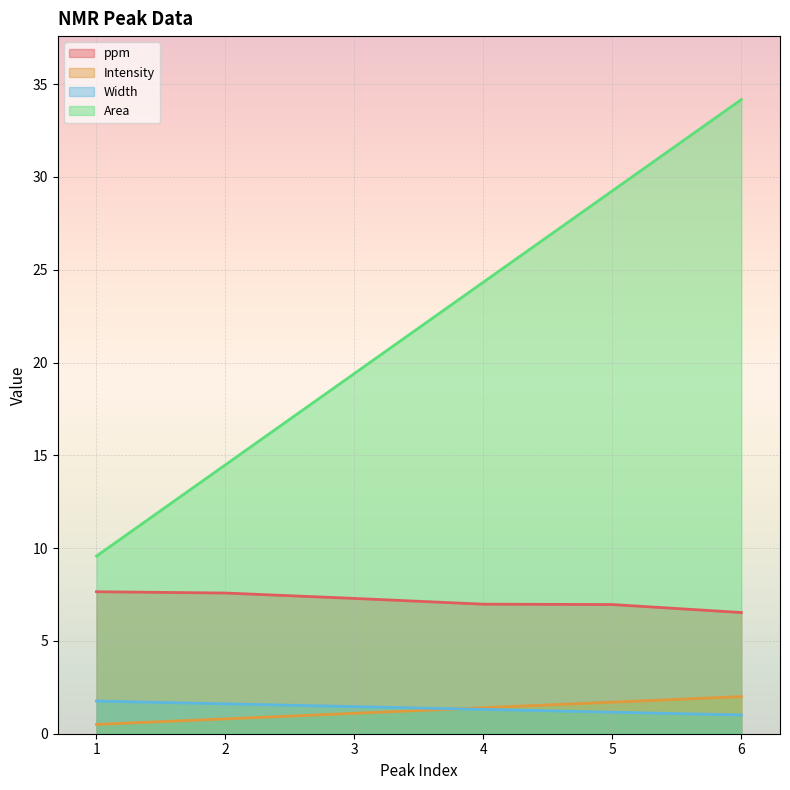

True or false: Intensity and Width cross at least once.

True